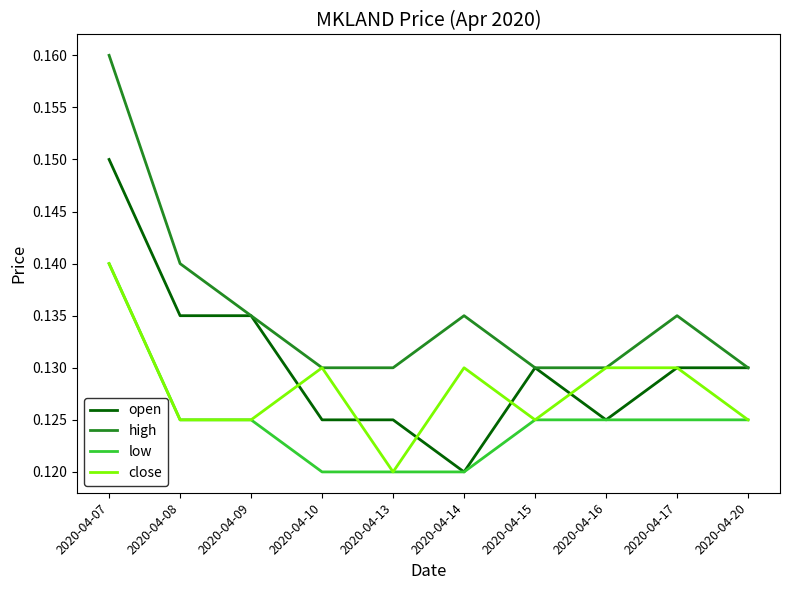

What is the total value across all series at 2020-04-08?

0.5